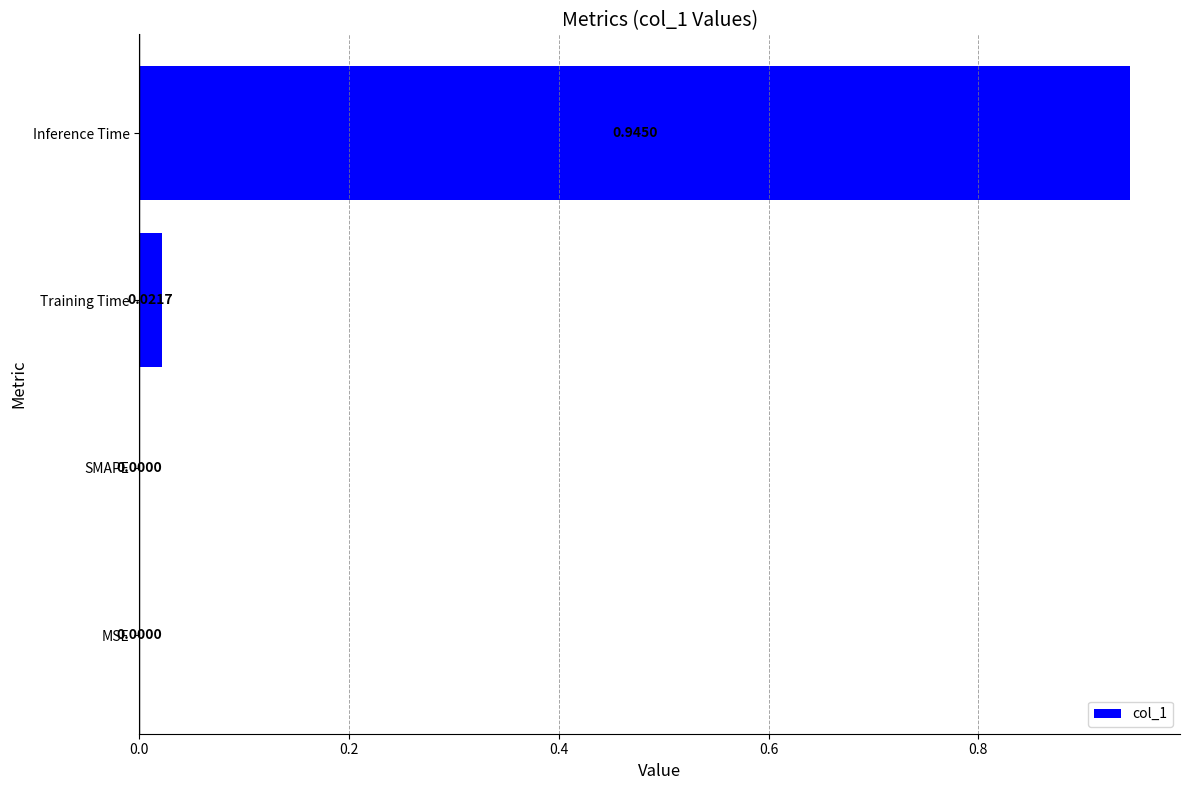

Which label corresponds to the largest value in the chart?

Inference Time